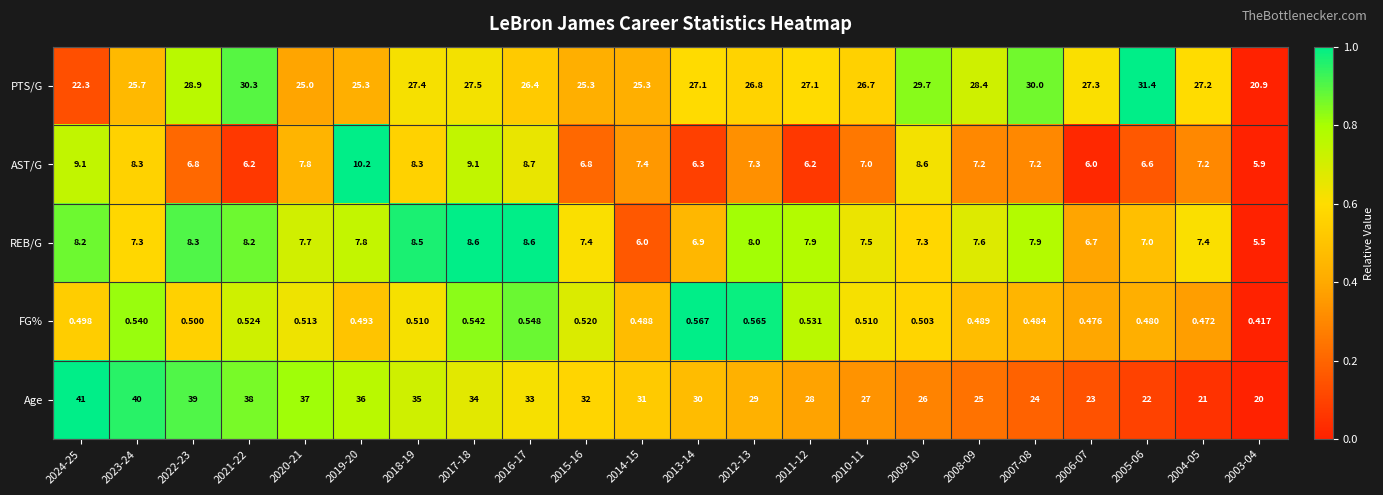

Which series has the largest total across all categories?

Age